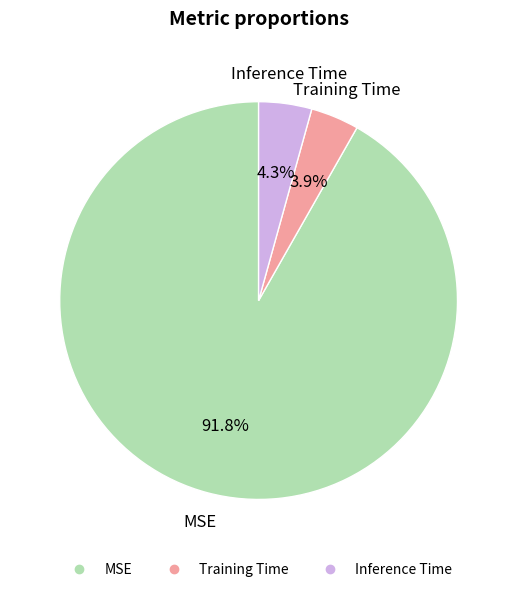

Is there a majority slice in this chart?

Yes